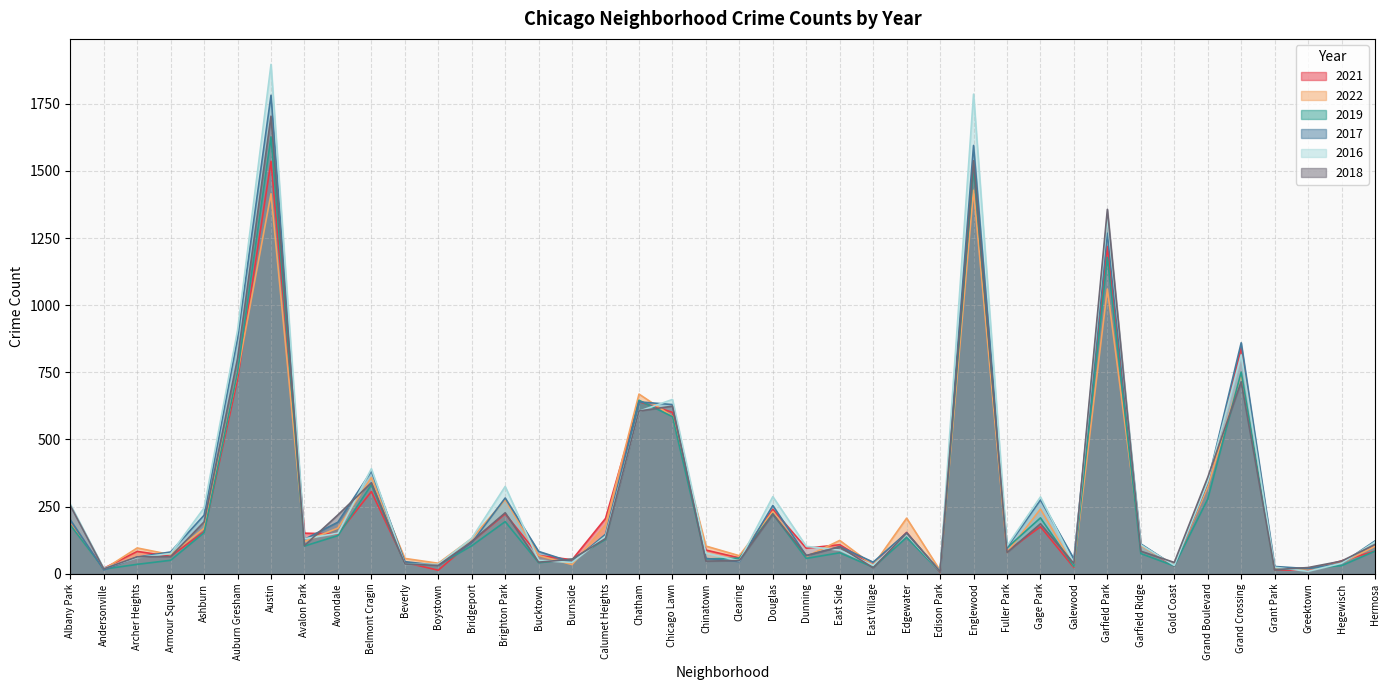

List the series in order of their peak value, lowest first.

2022, 2021, 2019, 2018, 2017, 2016